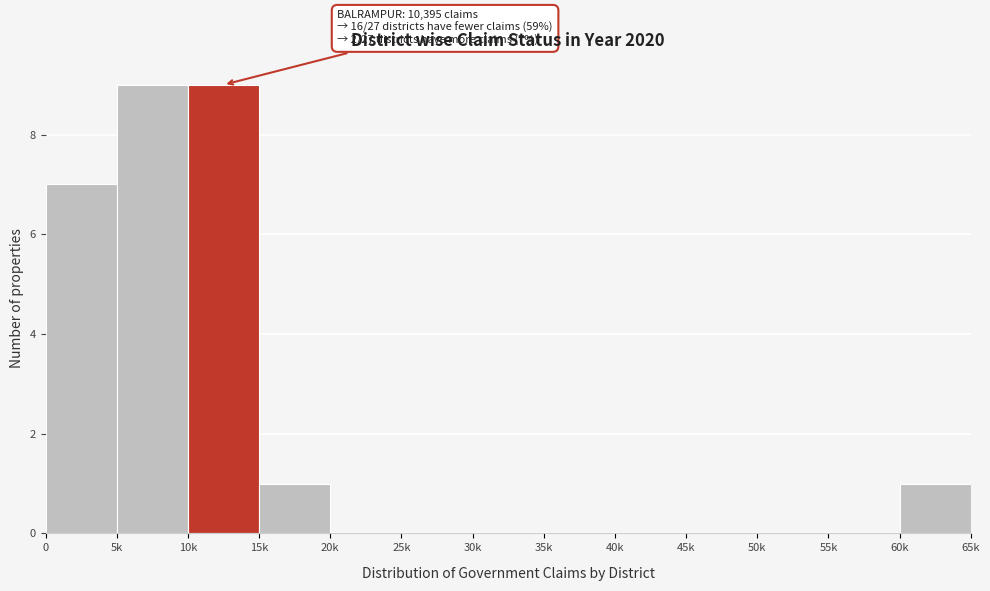

Reading left to right, what are all the values shown in this chart?

0=7	5k=9	10k=9	15k=1	20k=0	25k=0	30k=0	35k=0	40k=0	45k=0	50k=0	55k=0	60k=1